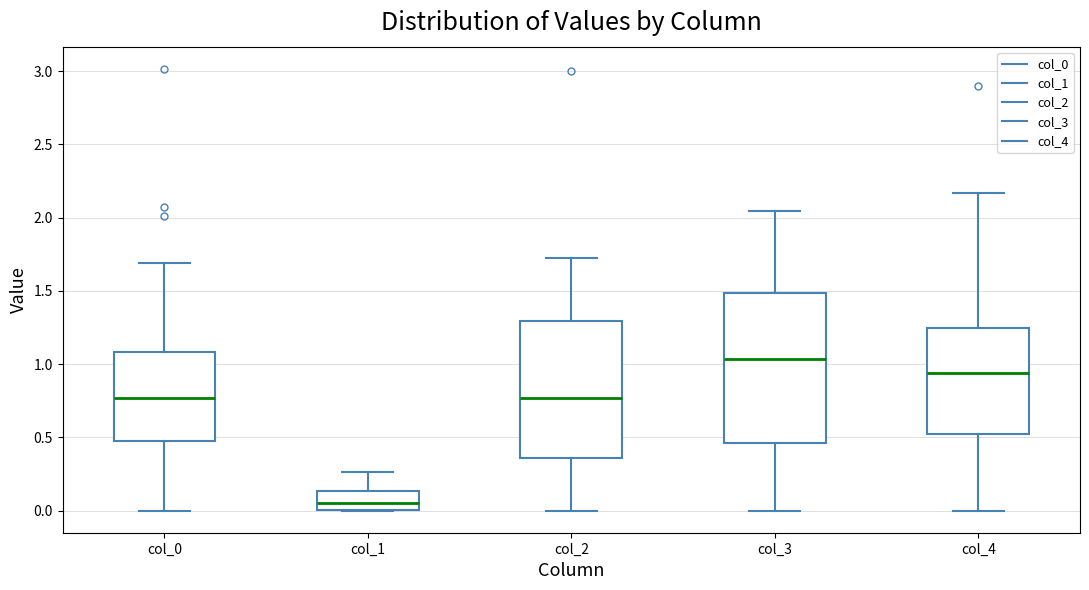

Reading left to right, transcribe this box plot: for each box, give where its median line is, the range the box spans, and where its two whiskers end, as read against the y-axis. The values are not printed on the chart, so give them approximately, as read against the axis.

col_0: median 0.75, box 0.45 to 1.10, whiskers 0.00 to 1.70
col_1: median 0.05, box 0.00 to 0.15, whiskers 0.00 to 0.25
col_2: median 0.75, box 0.35 to 1.30, whiskers 0.00 to 1.70
col_3: median 1.05, box 0.45 to 1.50, whiskers 0.00 to 2.05
col_4: median 0.95, box 0.50 to 1.25, whiskers 0.00 to 2.15